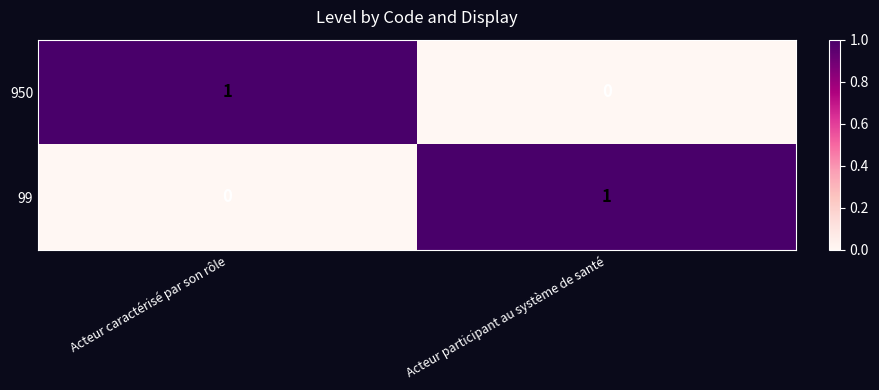

True or false: 99 has a value of 2 at Acteur participant au système de santé.

False